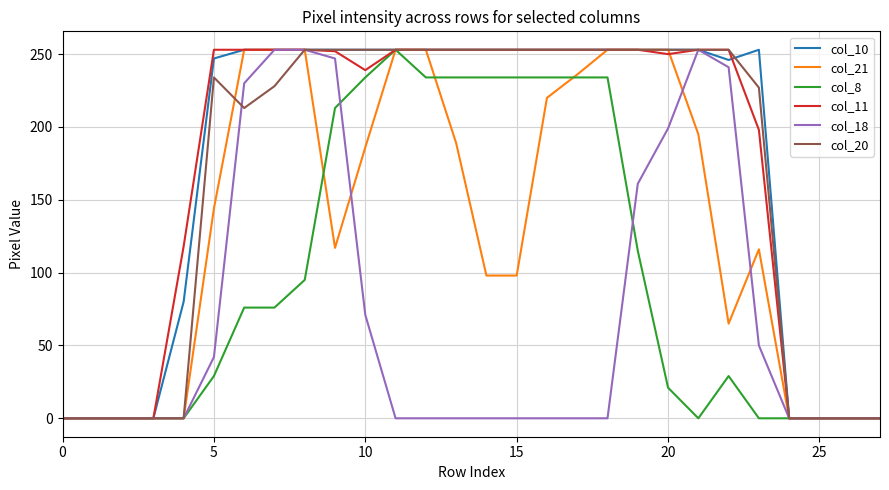

What is the maximum value shown in the chart?

253